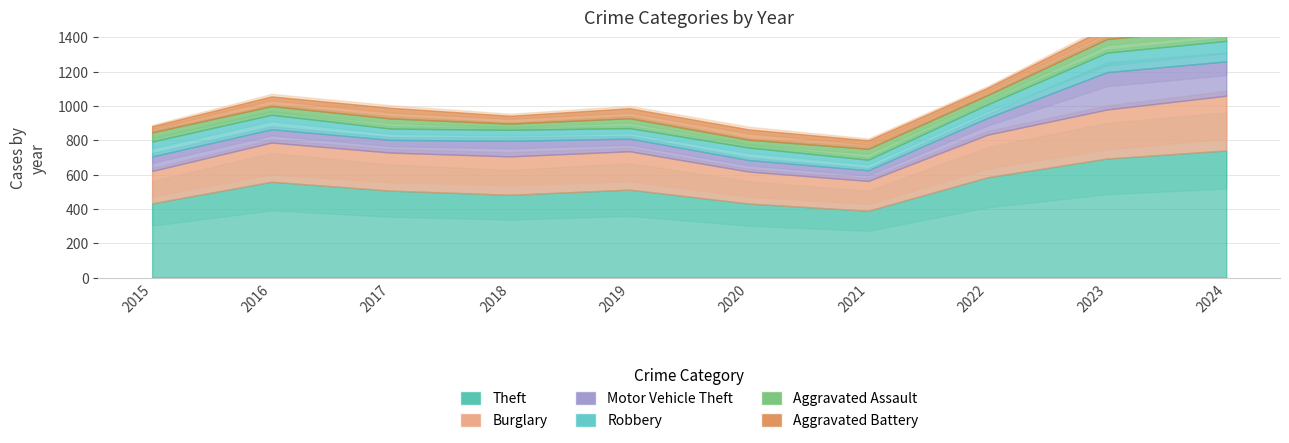

How many lines are shown in the chart?

6